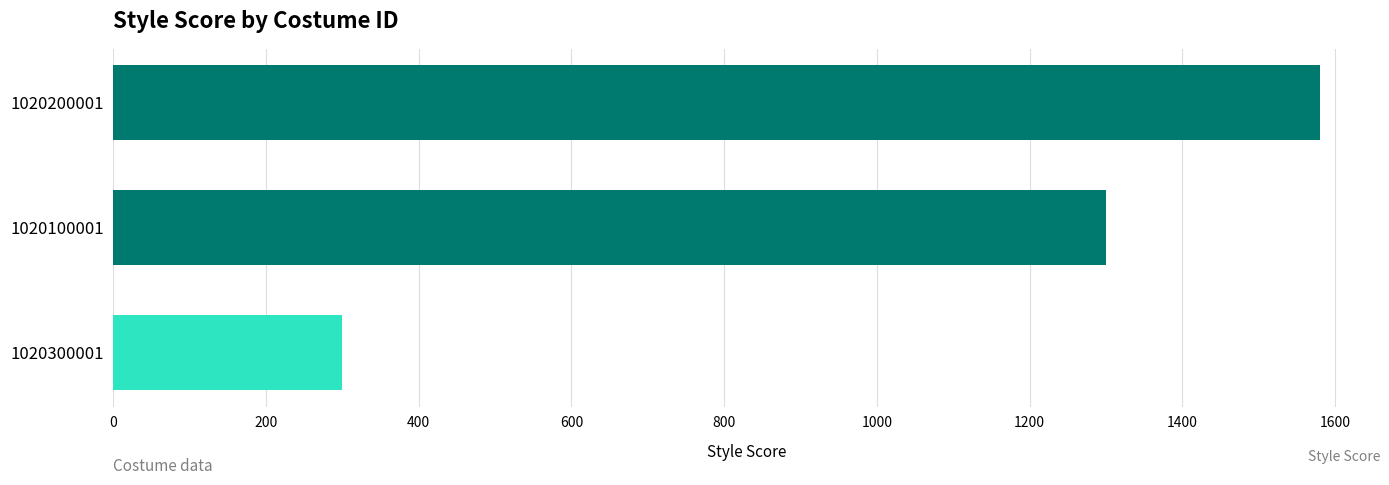

Where is the data nearest to the value 940?

1020100001